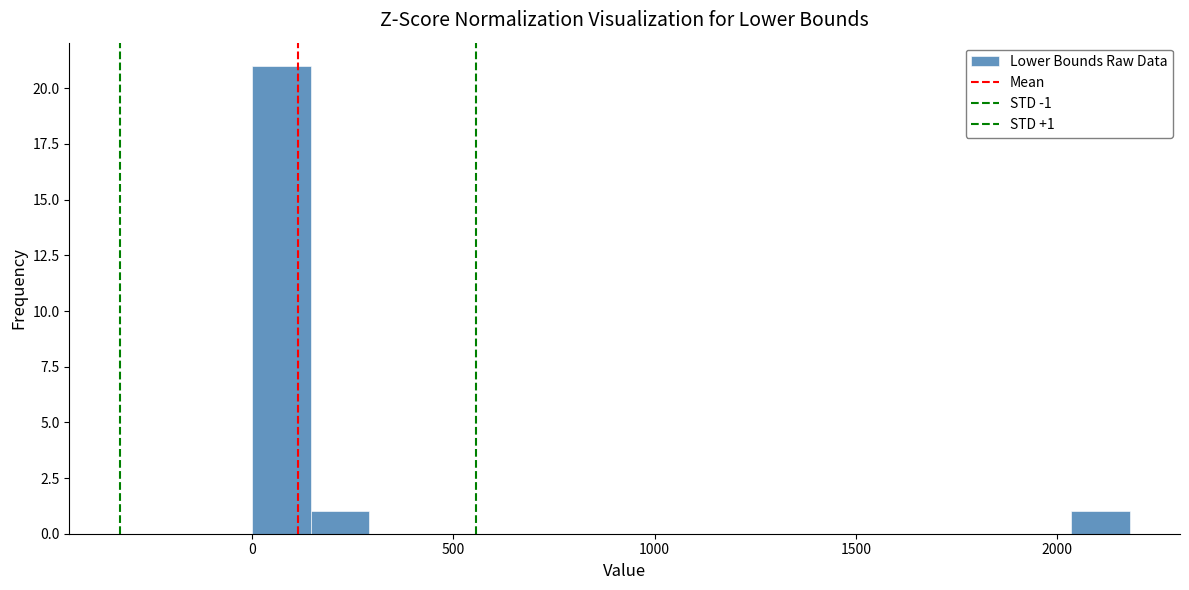

Around what value on the x-axis is the tallest bar? Give the approximate position of its centre, as read against the axis.

50